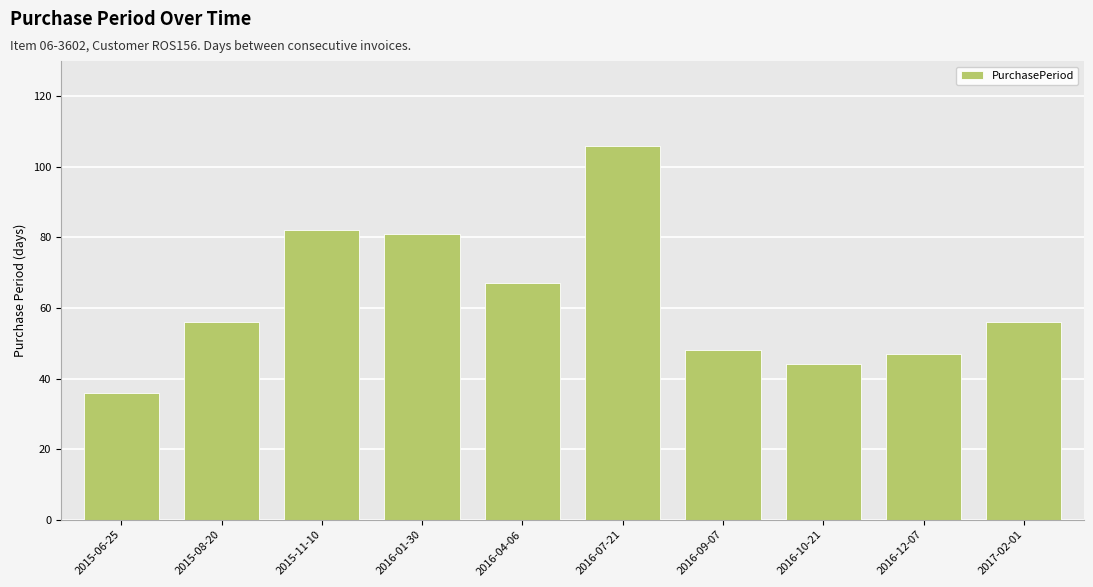

What is the sum of the values at 2016-12-07 and 2016-01-30?

128